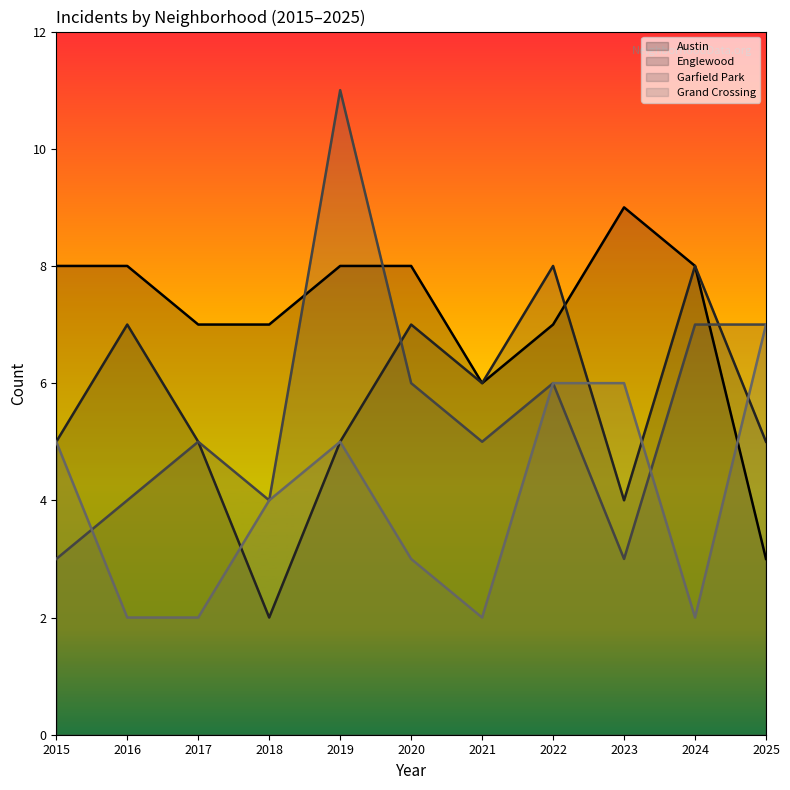

Reading right to left, list all the values displayed in this chart.

Austin: 2025=3	2024=8	2023=9	2022=7	2021=6	2020=8	2019=8	2018=7	2017=7	2016=8	2015=8
Englewood: 2025=5	2024=8	2023=4	2022=8	2021=6	2020=7	2019=5	2018=2	2017=5	2016=7	2015=5
Garfield Park: 2025=7	2024=7	2023=3	2022=6	2021=5	2020=6	2019=11	2018=4	2017=5	2016=4	2015=3
Grand Crossing: 2025=7	2024=2	2023=6	2022=6	2021=2	2020=3	2019=5	2018=4	2017=2	2016=2	2015=5